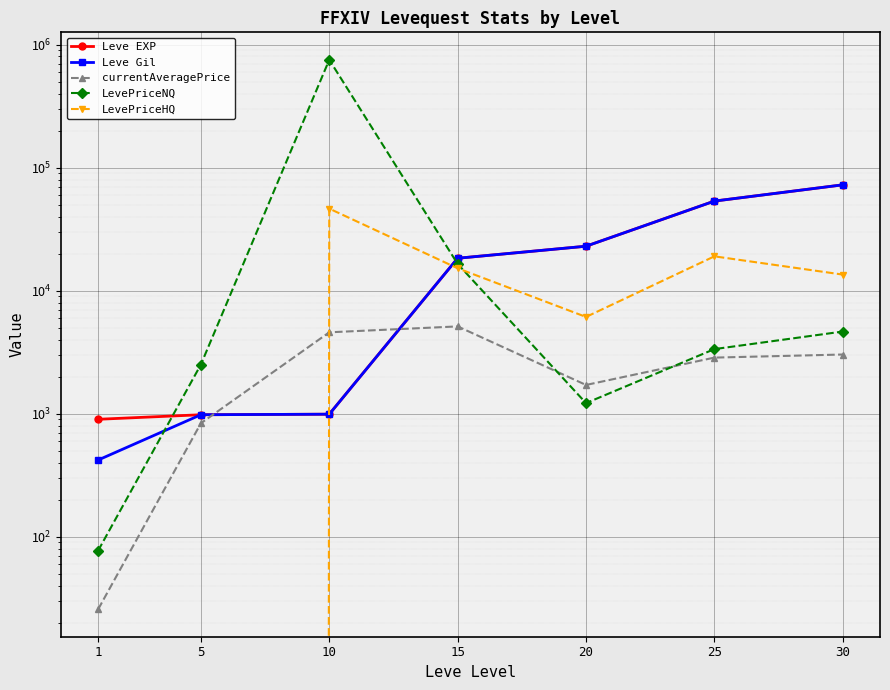

List the labels in order of Leve Gil value, smallest first.

1, 5, 10, 15, 20, 25, 30